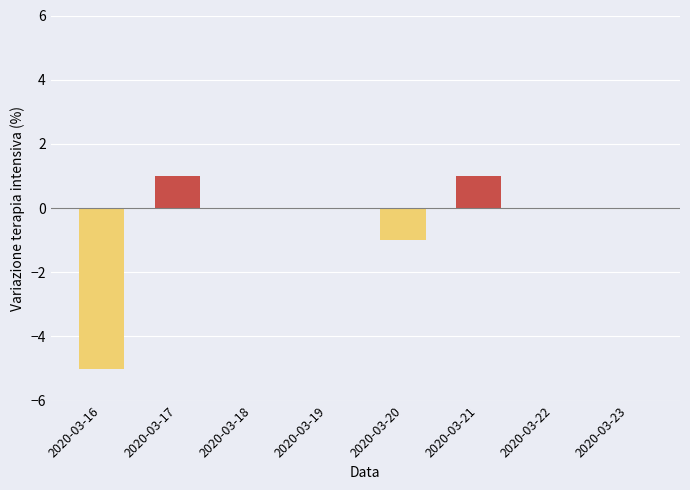

What is the sum of all values?

-4